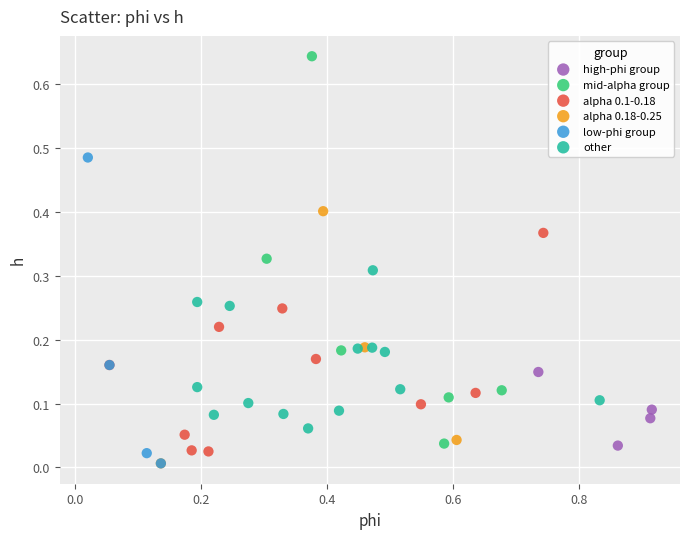

Which series contains the highest Y value?

mid-alpha group